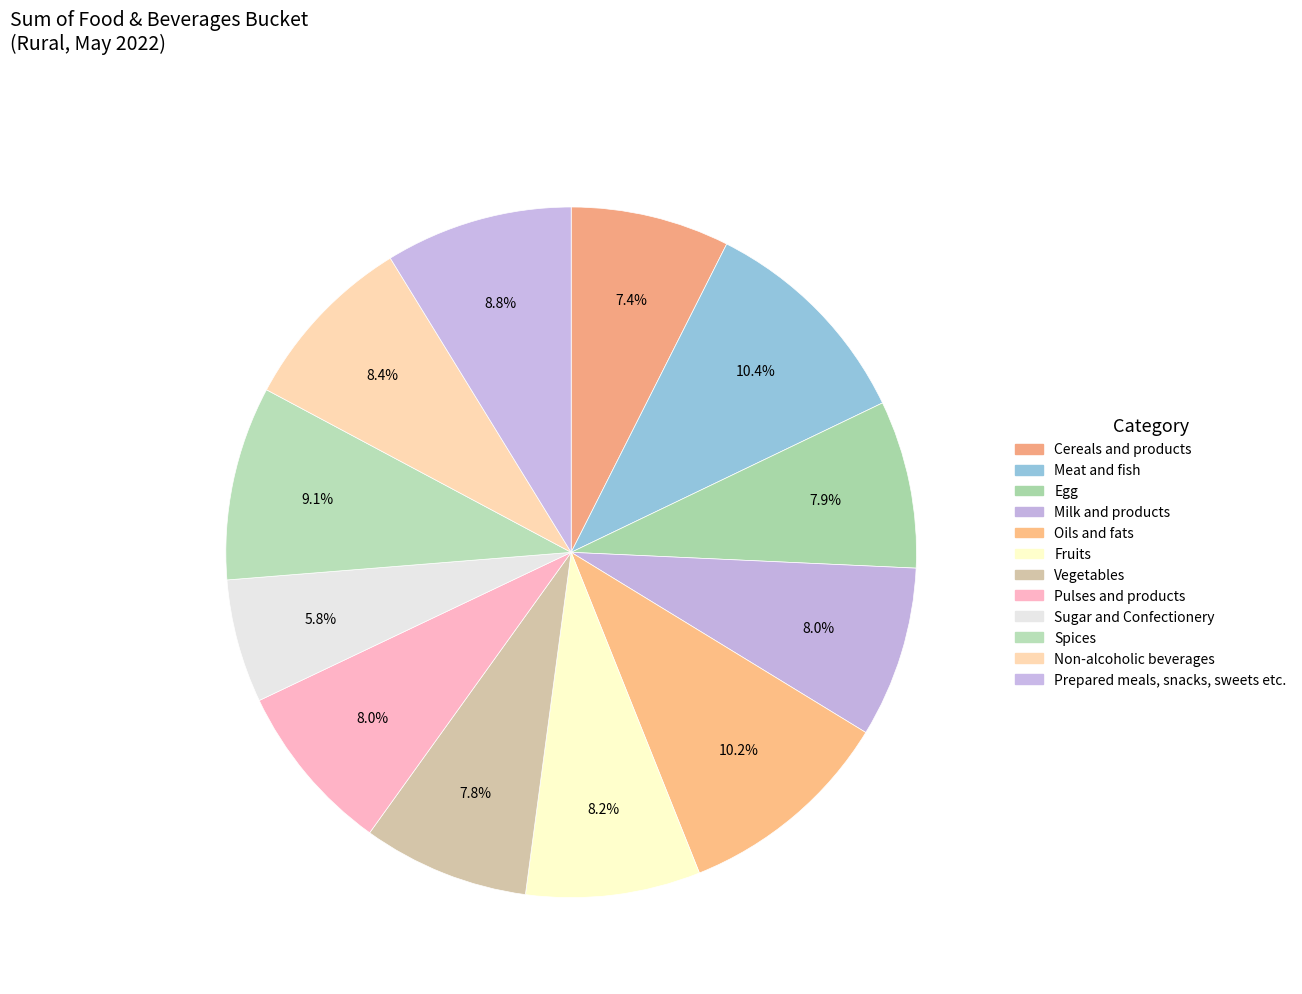

Is it true that Sugar and Confectionery is 1% of the pie?

False